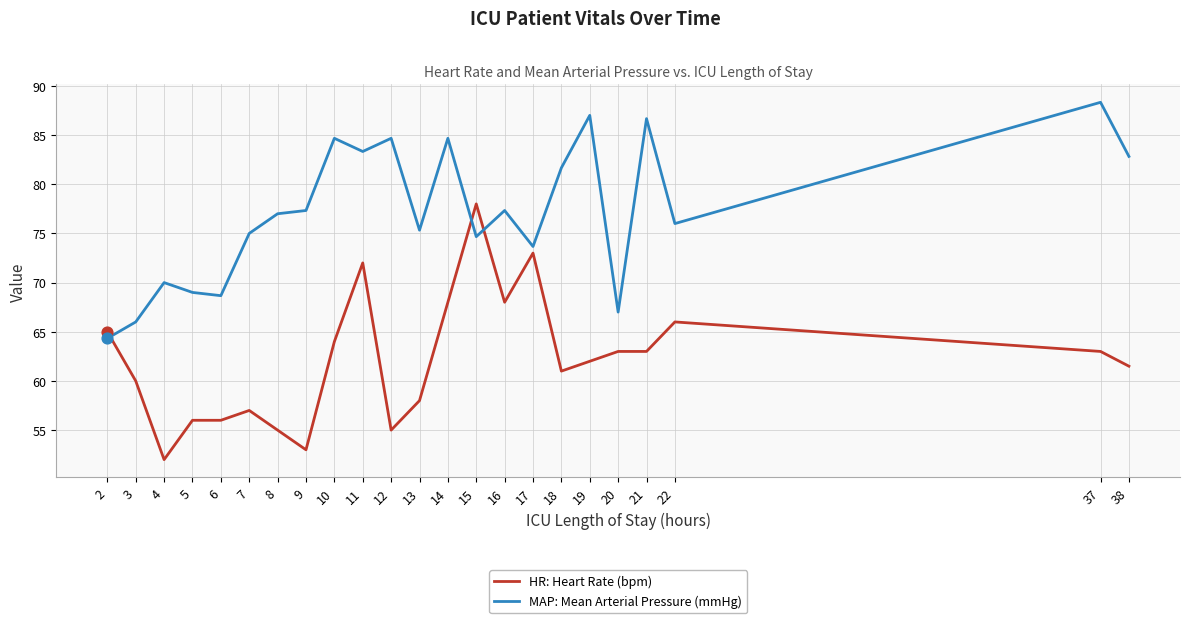

Which series has the largest total across all categories?

MAP: Mean Arterial Pressure (mmHg)